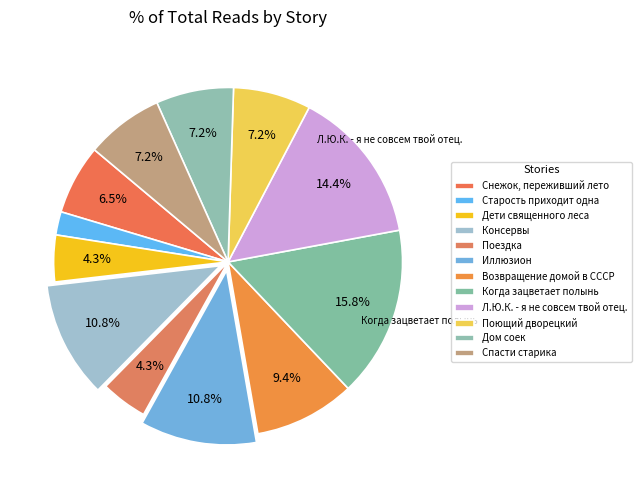

How many segments does this pie chart have?

12